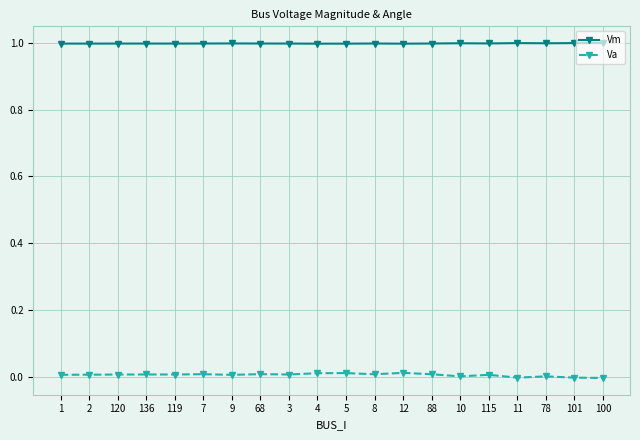

True or false: Vm has more than 1 interior local peaks.

True